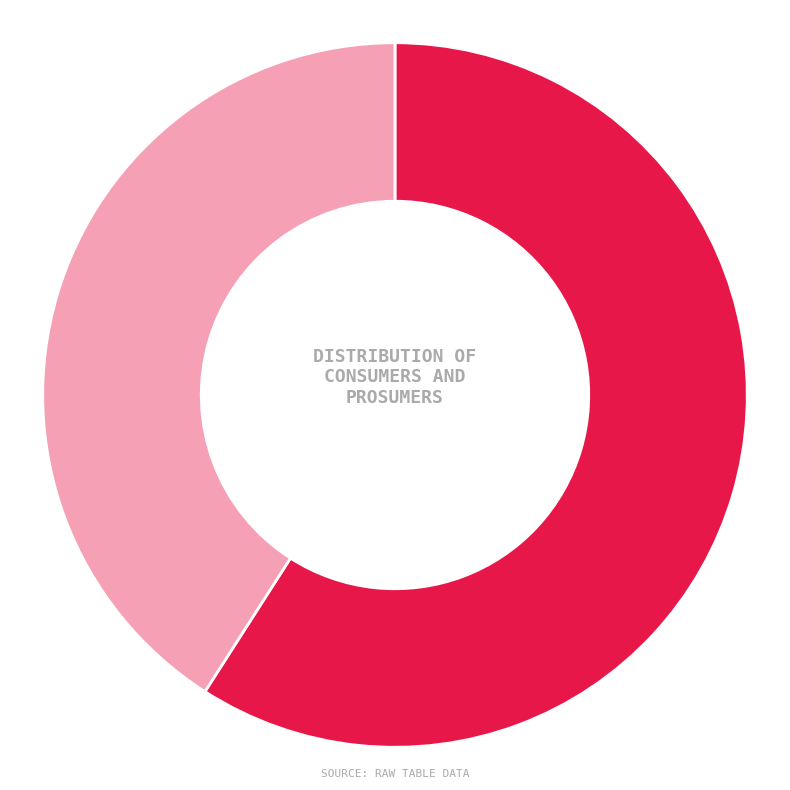

Is there any slice that represents more than half of the pie?

Yes